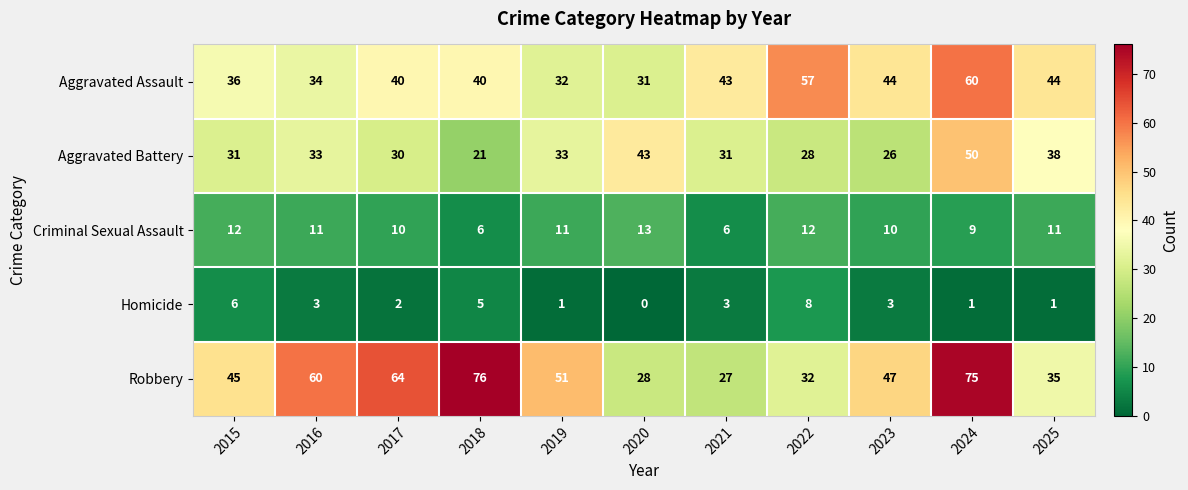

Count the number of categories in the chart.

11